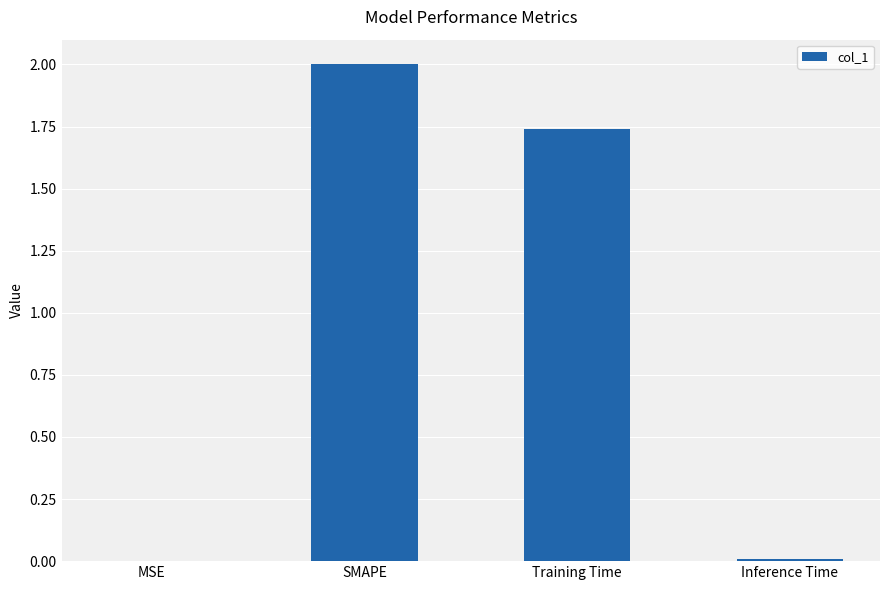

The chart shows a value of 0.0 at Inference Time. True or false?

True